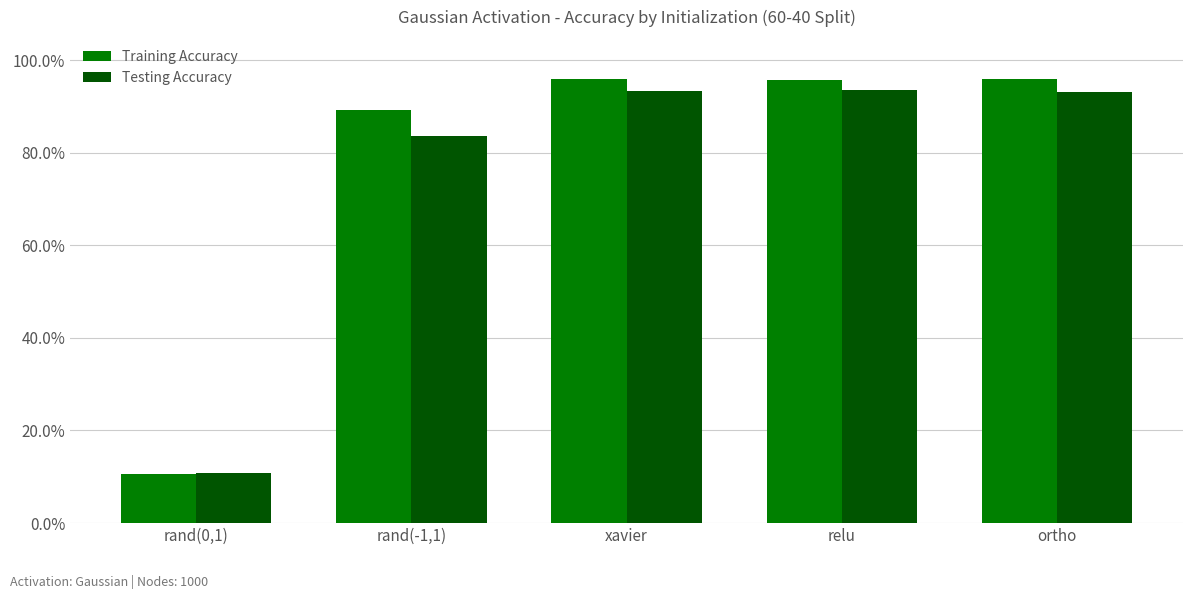

Reading left to right, what are all the values shown in this chart?

Training Accuracy: 0.1	0.9	1.0	1.0	1.0
Testing Accuracy: 0.1	0.8	0.9	0.9	0.9